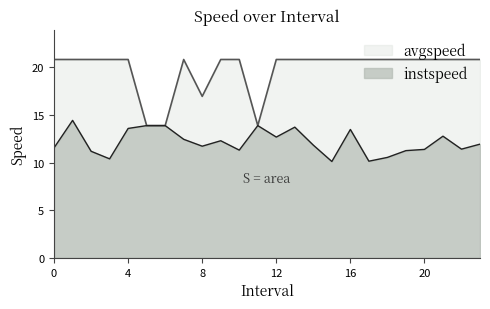

How many values in the instspeed series exceed 11?

20